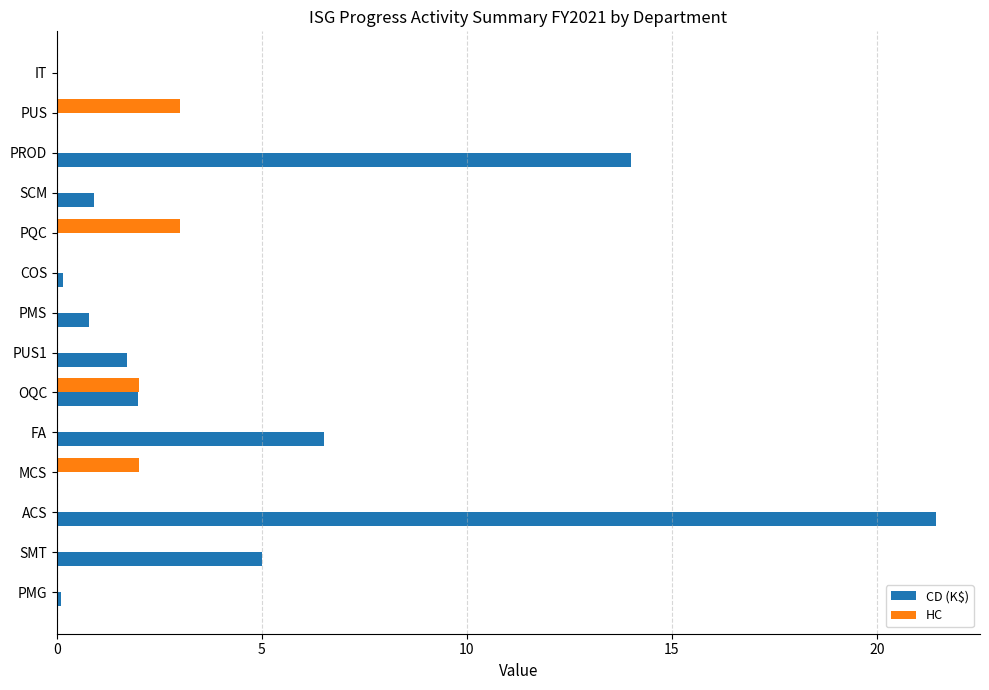

At which label is CD (K$) closest to 10?

FA